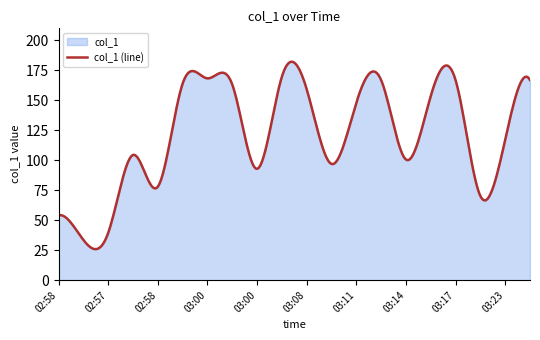

Rank the categories by value from highest to lowest.

03:04, 03:00, 03:24, 03:11, 03:17, 03:00, 02:59, 03:08, 03:15, 03:11, 03:23, 02:59, 03:14, 03:10, 03:00, 02:58, 03:23, 02:58, 02:57, 02:57